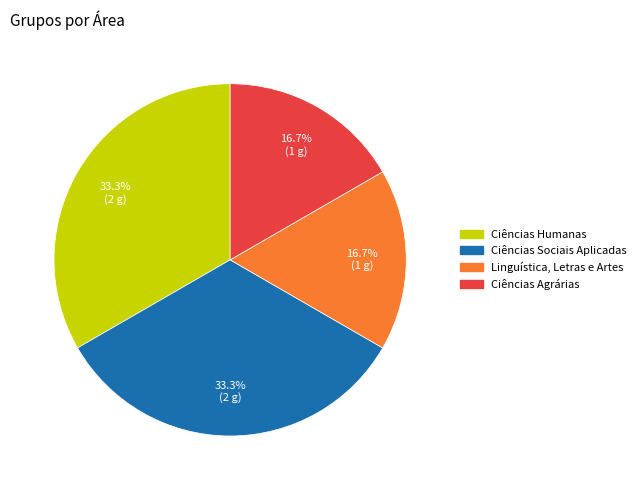

What is the ratio of the value at Linguística, Letras e Artes to the value at Ciências Agrárias?

1.0